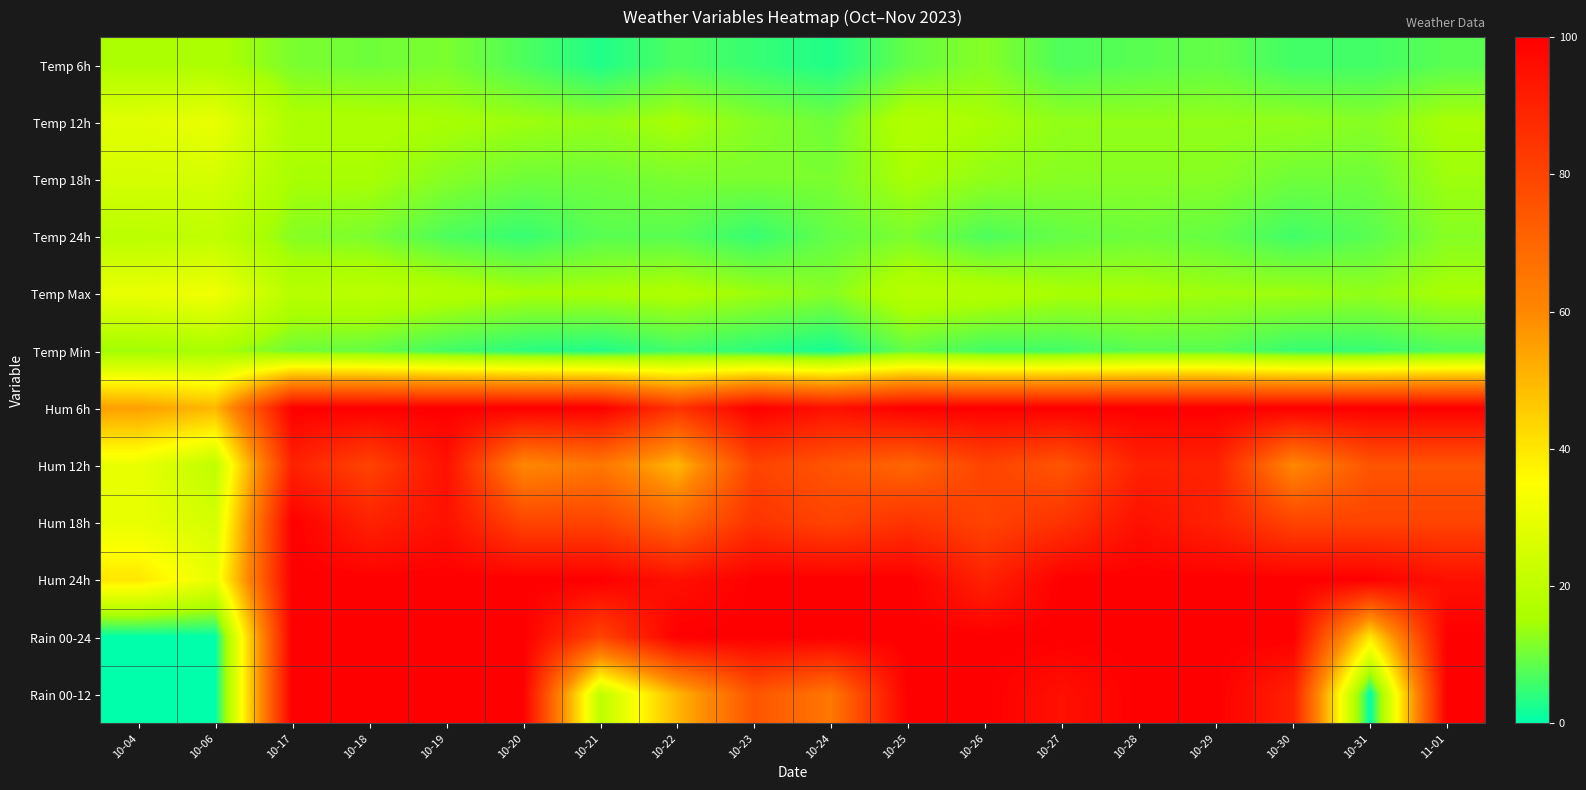

Reading left to right, what are all the values shown in this chart?

Temp 6h: 10-04=16	10-06=16	10-17=11	10-18=10	10-19=11	10-20=7	10-21=3	10-22=7	10-23=5	10-24=3	10-25=9	10-26=12	10-27=7	10-28=8	10-29=9	10-30=6	10-31=6	11-01=8
Temp 12h: 10-04=28	10-06=30	10-17=16	10-18=16	10-19=15	10-20=14	10-21=13	10-22=15	10-23=12	10-24=10	10-25=17	10-26=15	10-27=13	10-28=13	10-29=13	10-30=13	10-31=12	11-01=15
Temp 18h: 10-04=25	10-06=25	10-17=15	10-18=15	10-19=12	10-20=10	10-21=10	10-22=11	10-23=11	10-24=11	10-25=15	10-26=13	10-27=12	10-28=12	10-29=12	10-30=10	10-31=10	11-01=14
Temp 24h: 10-04=19	10-06=20	10-17=12	10-18=11	10-19=7	10-20=5	10-21=8	10-22=8	10-23=5	10-24=9	10-25=11	10-26=7	10-27=9	10-28=10	10-29=9	10-30=6	10-31=8	11-01=12
Temp Max: 10-04=30	10-06=32	10-17=18	10-18=19	10-19=17	10-20=15	10-21=15	10-22=16	10-23=14	10-24=12	10-25=18	10-26=17	10-27=15	10-28=15	10-29=14	10-30=14	10-31=13	11-01=15
Temp Min: 10-04=14	10-06=15	10-17=10	10-18=9	10-19=6	10-20=4	10-21=3	10-22=6	10-23=4	10-24=2	10-25=9	10-26=6	10-27=6	10-28=8	10-29=8	10-30=5	10-31=5	11-01=7
Hum 6h: 10-04=55	10-06=50	10-17=100	10-18=100	10-19=100	10-20=100	10-21=100	10-22=85	10-23=100	10-24=95	10-25=100	10-26=100	10-27=100	10-28=100	10-29=100	10-30=100	10-31=100	11-01=100
Hum 12h: 10-04=30	10-06=20	10-17=90	10-18=80	10-19=95	10-20=60	10-21=65	10-22=50	10-23=80	10-24=75	10-25=70	10-26=80	10-27=75	10-28=90	10-29=90	10-30=60	10-31=75	11-01=75
Hum 18h: 10-04=30	10-06=25	10-17=100	10-18=90	10-19=95	10-20=80	10-21=80	10-22=70	10-23=85	10-24=80	10-25=85	10-26=80	10-27=85	10-28=95	10-29=90	10-30=80	10-31=80	11-01=80
Hum 24h: 10-04=40	10-06=30	10-17=100	10-18=100	10-19=100	10-20=100	10-21=100	10-22=95	10-23=100	10-24=100	10-25=100	10-26=90	10-27=100	10-28=100	10-29=100	10-30=100	10-31=100	11-01=95
Rain 00-24: 10-04=0	10-06=0	10-17=100	10-18=100	10-19=100	10-20=100	10-21=80	10-22=100	10-23=100	10-24=100	10-25=100	10-26=100	10-27=100	10-28=100	10-29=100	10-30=100	10-31=40	11-01=100
Rain 00-12: 10-04=0	10-06=0	10-17=100	10-18=100	10-19=100	10-20=100	10-21=20	10-22=50	10-23=75	10-24=65	10-25=100	10-26=100	10-27=95	10-28=100	10-29=100	10-30=90	10-31=0	11-01=100